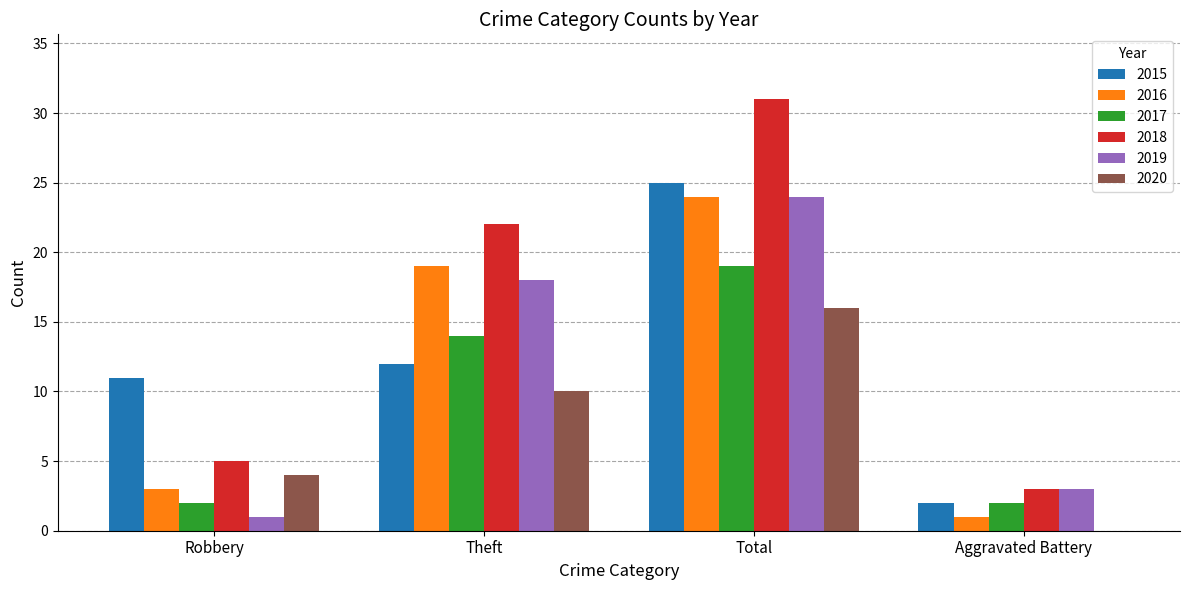

Reading left to right, list all the values displayed in this chart.

2015: Robbery=11	Theft=12	Total=25	Aggravated Battery=2
2016: Robbery=3	Theft=19	Total=24	Aggravated Battery=1
2017: Robbery=2	Theft=14	Total=19	Aggravated Battery=2
2018: Robbery=5	Theft=22	Total=31	Aggravated Battery=3
2019: Robbery=1	Theft=18	Total=24	Aggravated Battery=3
2020: Robbery=4	Theft=10	Total=16	Aggravated Battery=0